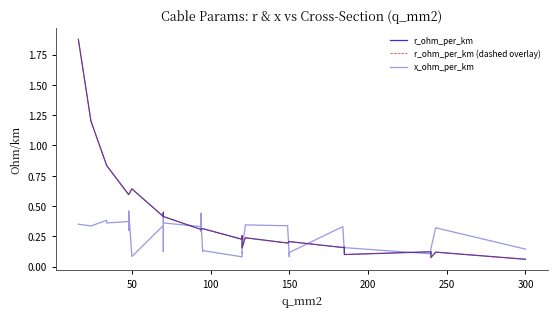

What are all the series names shown in the legend?

r_ohm_per_km, r_ohm_per_km (dashed overlay), x_ohm_per_km